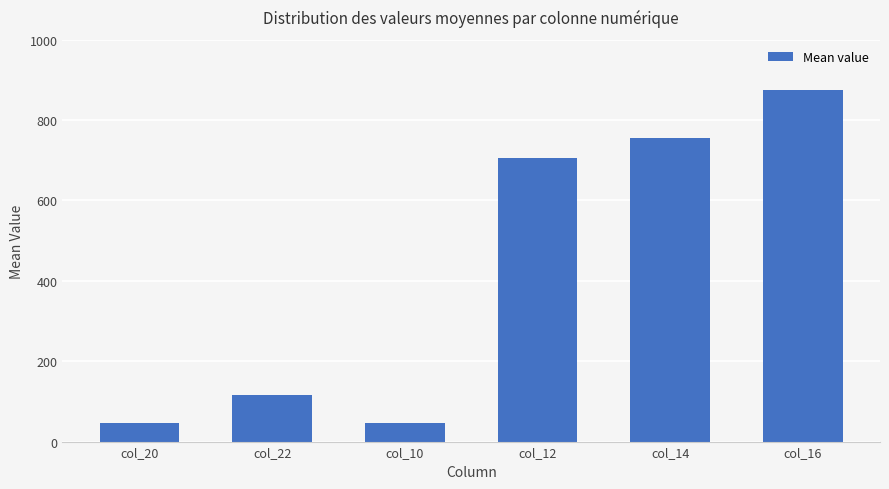

How many data points are less than 705?

3